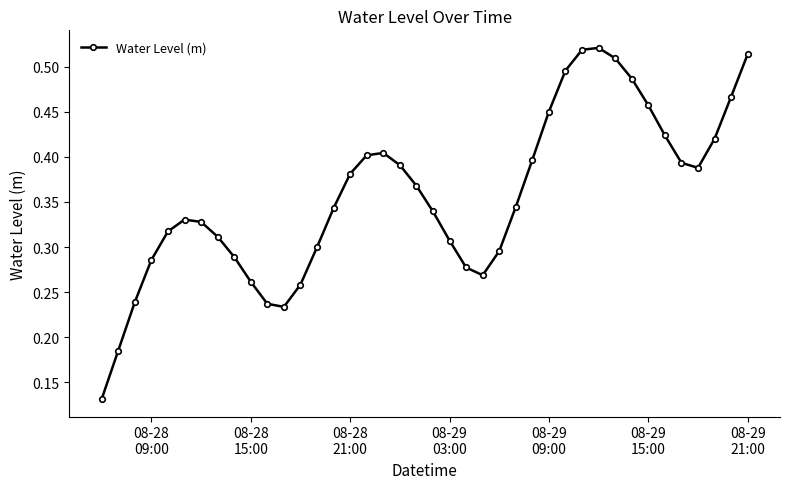

How many lines are shown in the chart?

1